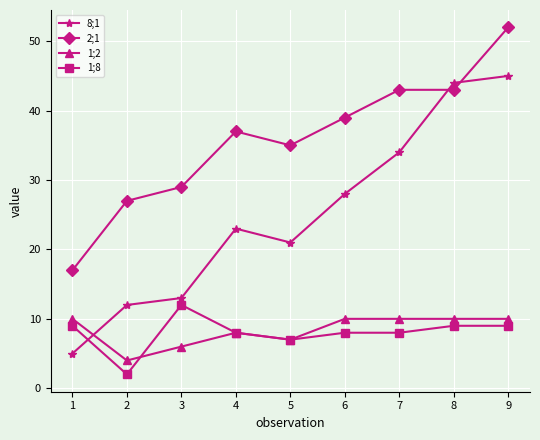

How many series are shown in this chart?

4